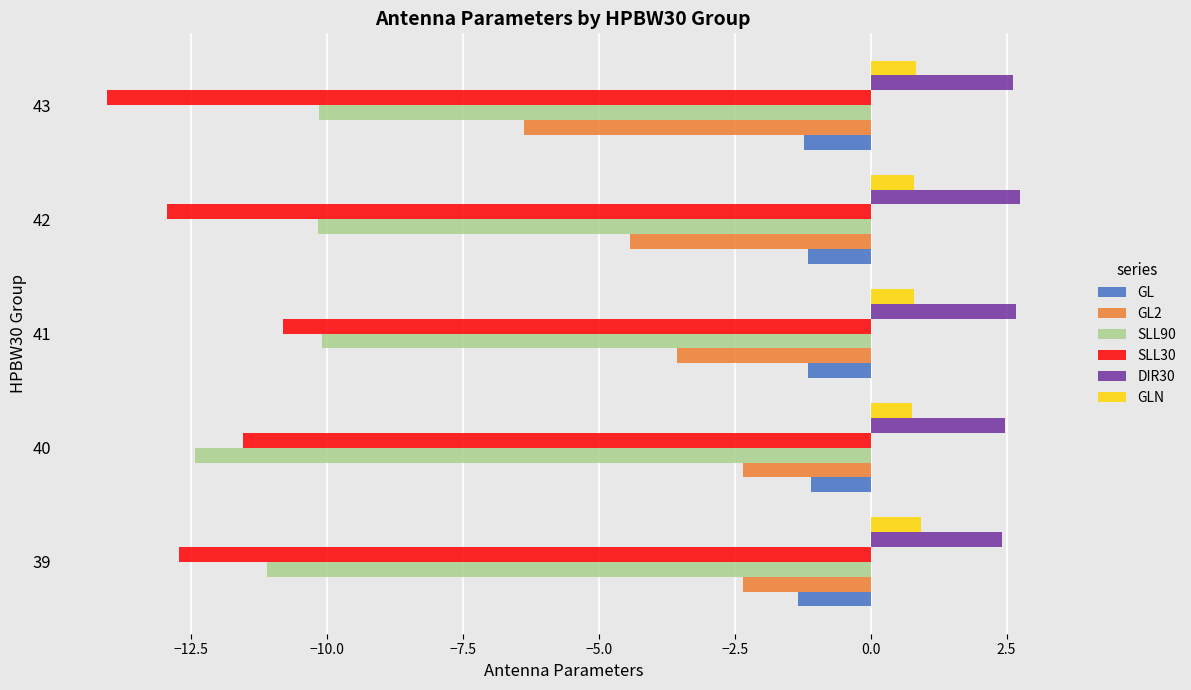

What is the average value of the GLN series?

0.8